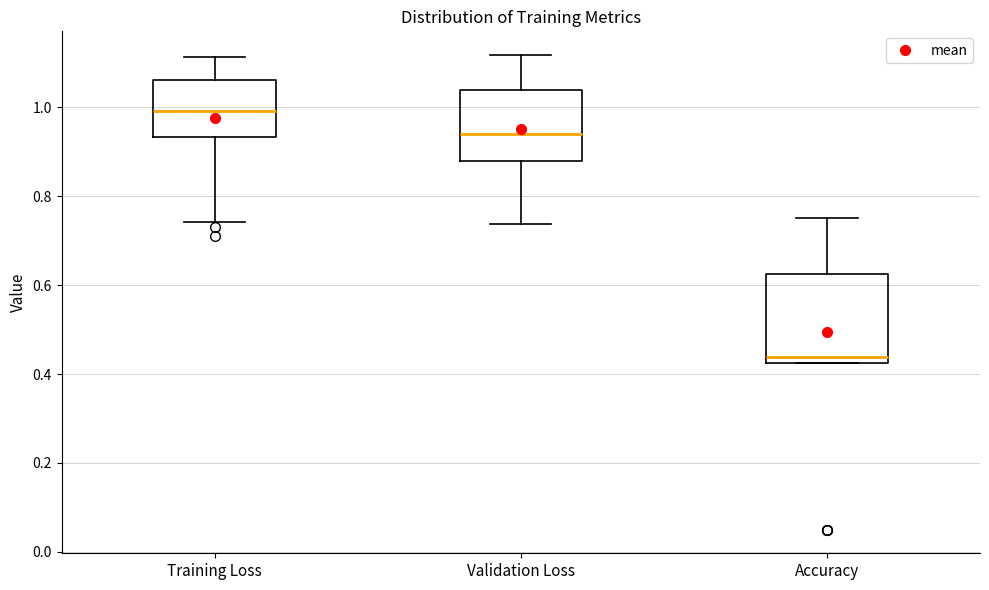

Reading left to right, read every box against the y-axis: the position of its median line, the range the box covers, and the ends of its whiskers. The values are not printed on the chart, so give them approximately, as read against the axis.

Training Loss: median 1.00, box 0.94 to 1.06, whiskers 0.74 to 1.12
Validation Loss: median 0.94, box 0.88 to 1.04, whiskers 0.74 to 1.12
Accuracy: median 0.44, box 0.42 to 0.62, whiskers 0.42 to 0.76